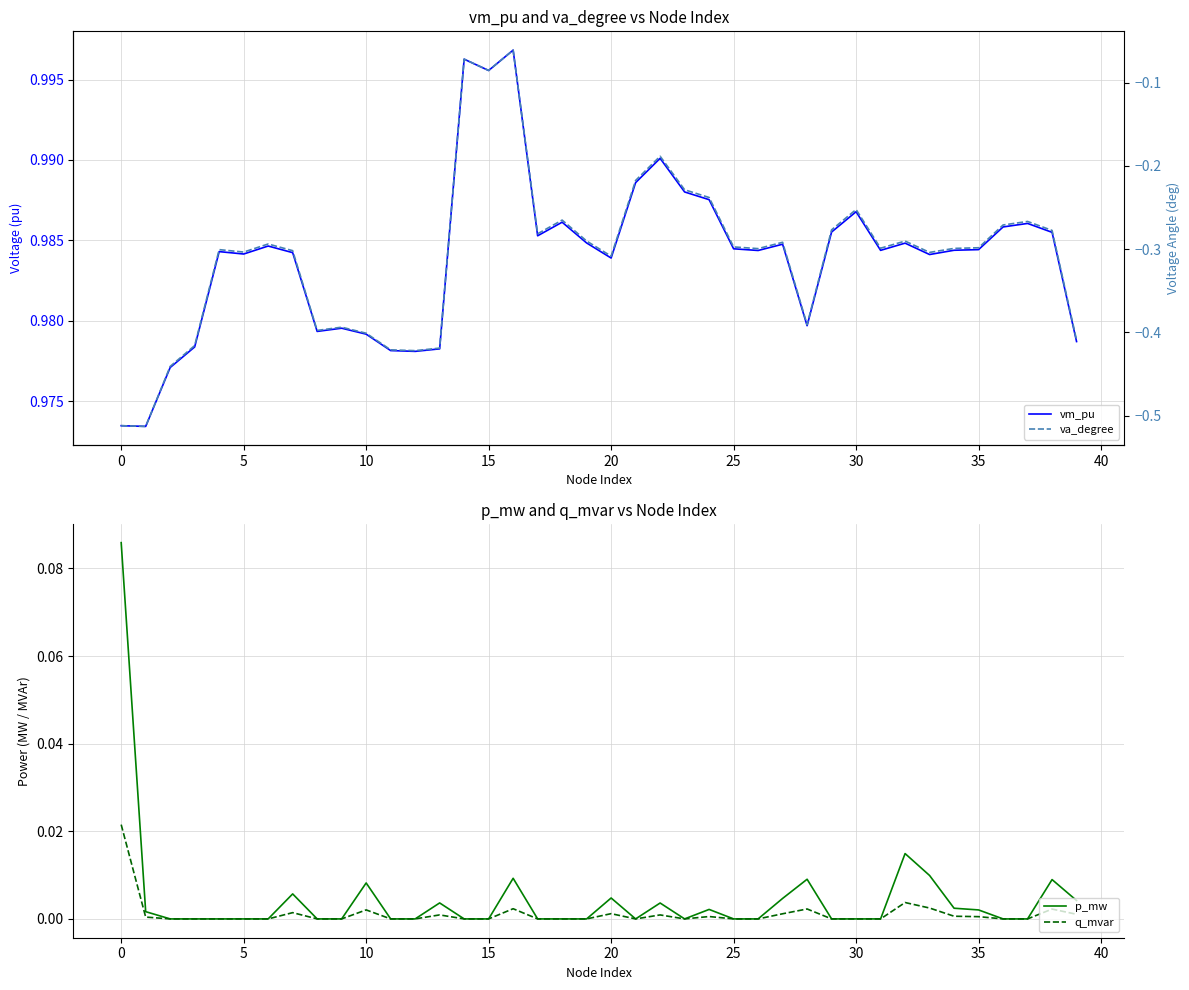

Is it true that va_degree equals -0.3 at 19?

True